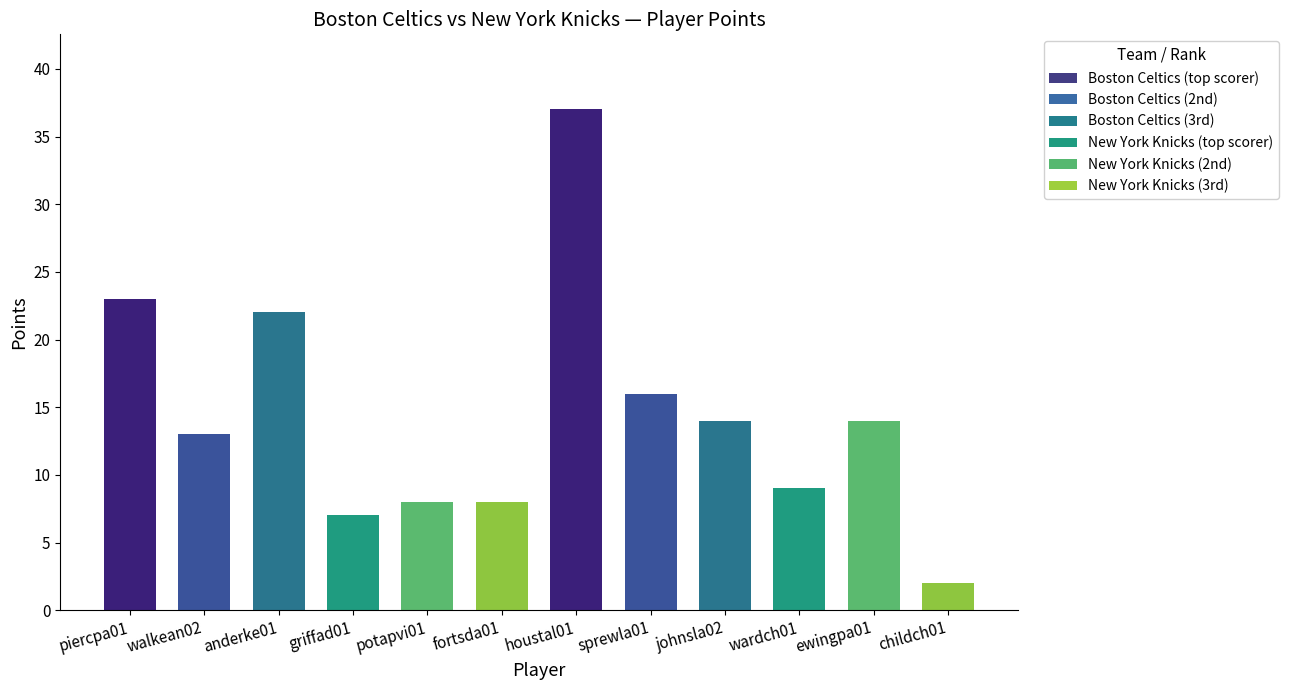

Which series changed the most between anderke01 and fortsda01?

Boston Celtics